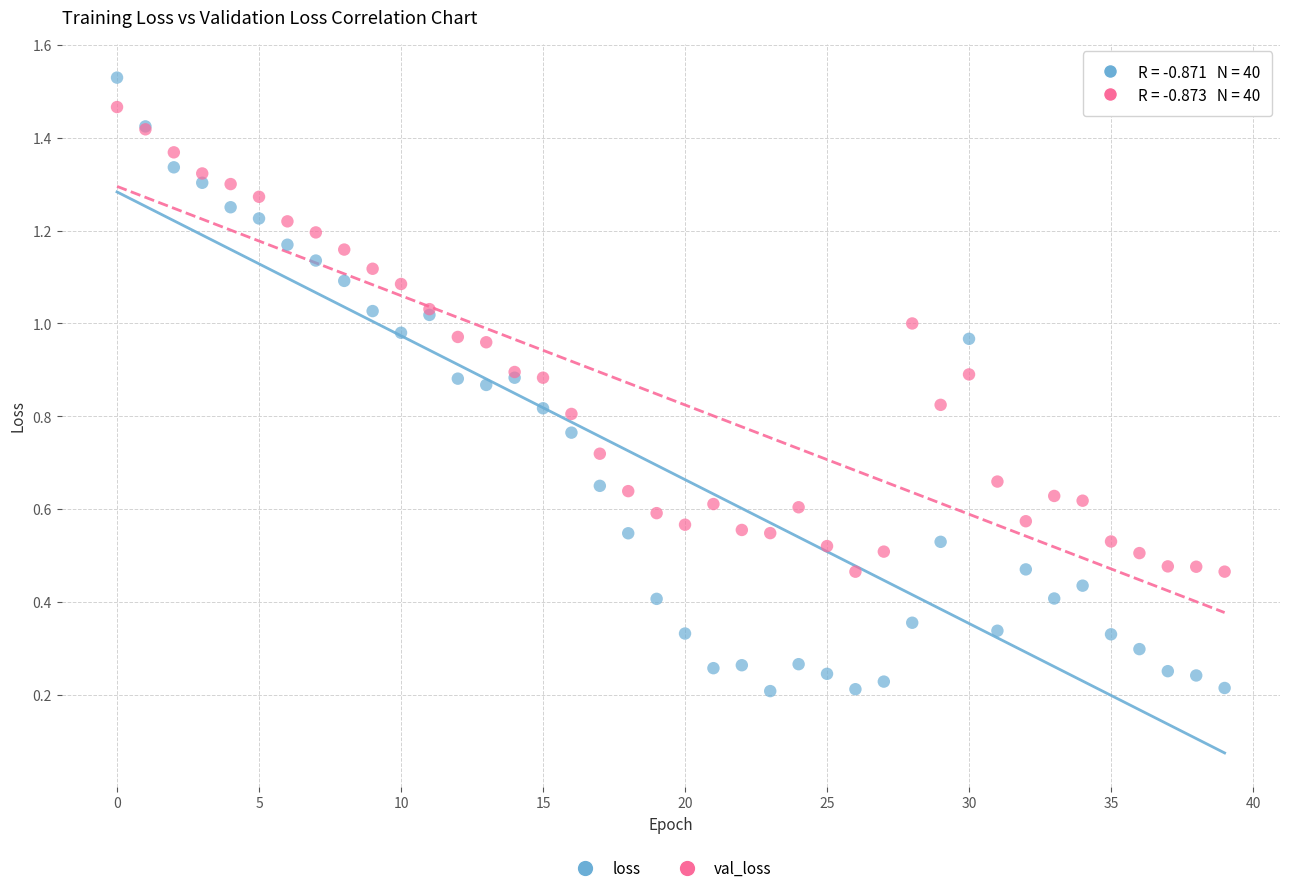

Which series reaches the minimum Y coordinate?

loss